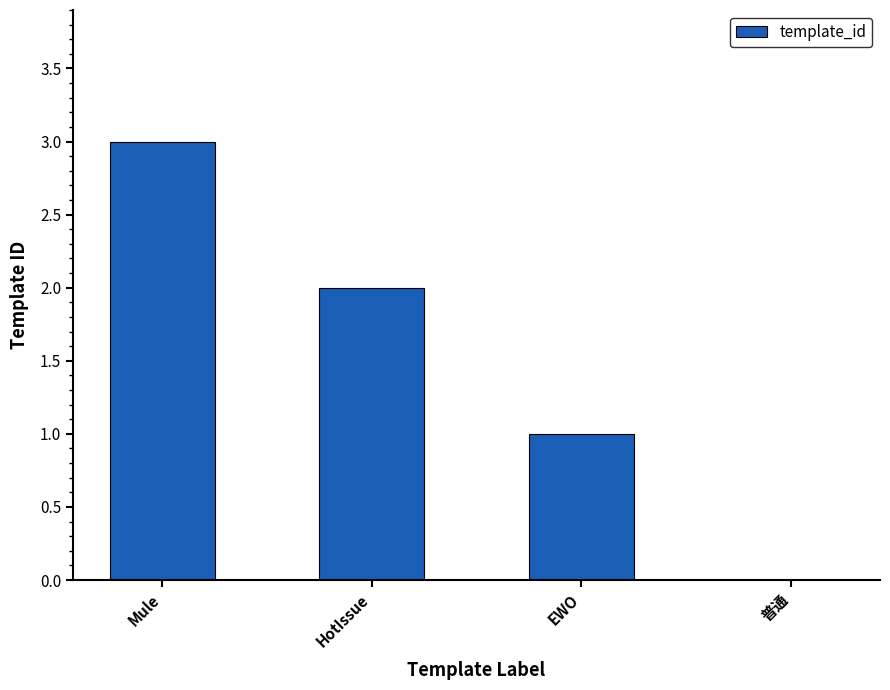

Reading left to right, list all the values displayed in this chart.

Mule=3	HotIssue=2	EWO=1	普通=0